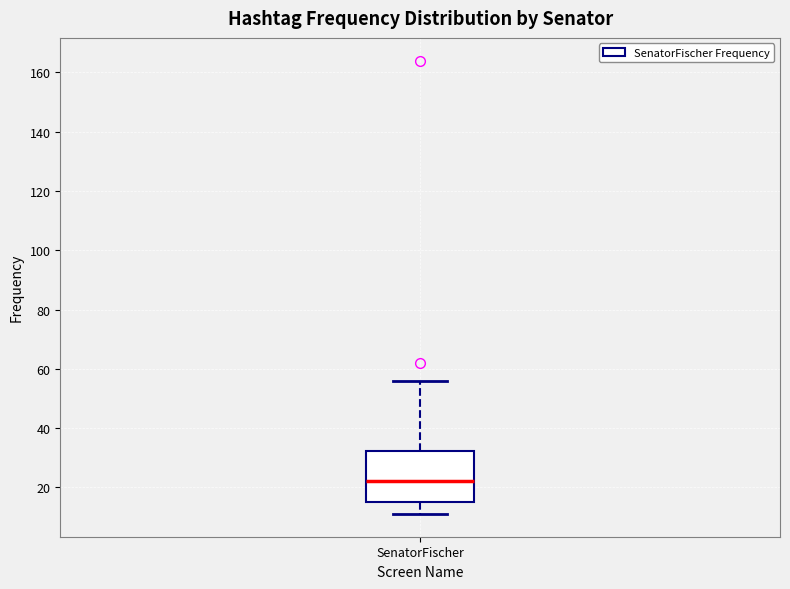

Read this box plot against the y-axis: the position of the median line, the range covered by the box, and the ends of both whiskers. The values are not printed on the chart, so give them approximately, as read against the axis.

median 22, box 16 to 32, whiskers 12 to 56